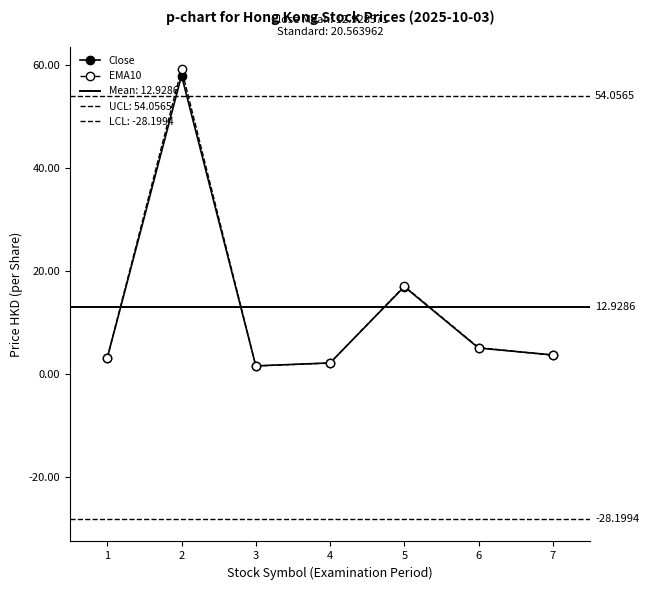

Reading left to right, extract all data points from this chart.

Close: 1=3.1	2=58.0	3=1.6	4=2.1	5=17.0	6=5.0	7=3.7
EMA10: 1=3.1	2=59.3	3=1.5	4=2.1	5=17.1	6=5.1	7=3.6